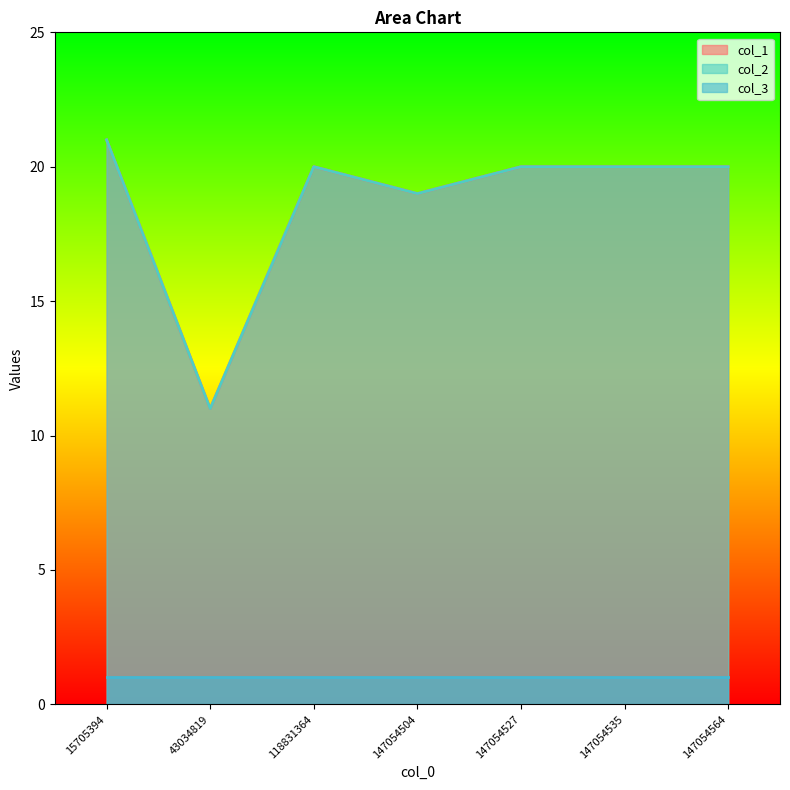

True or false: col_1 and col_2 intersect in this chart.

False